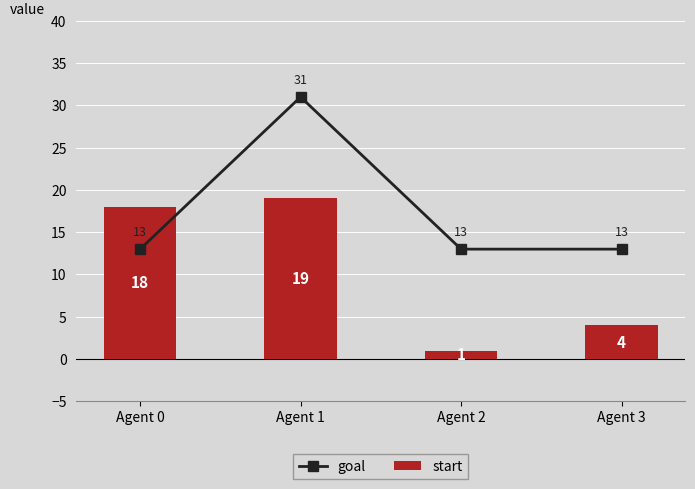

What is the average value of the goal series?

18